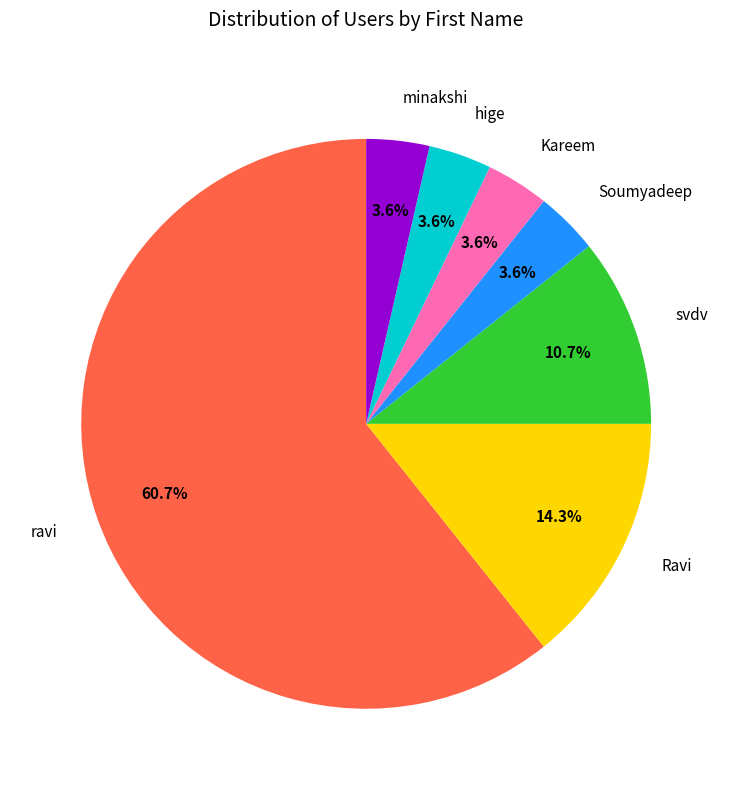

True or false: ravi accounts for 61% of the total.

True